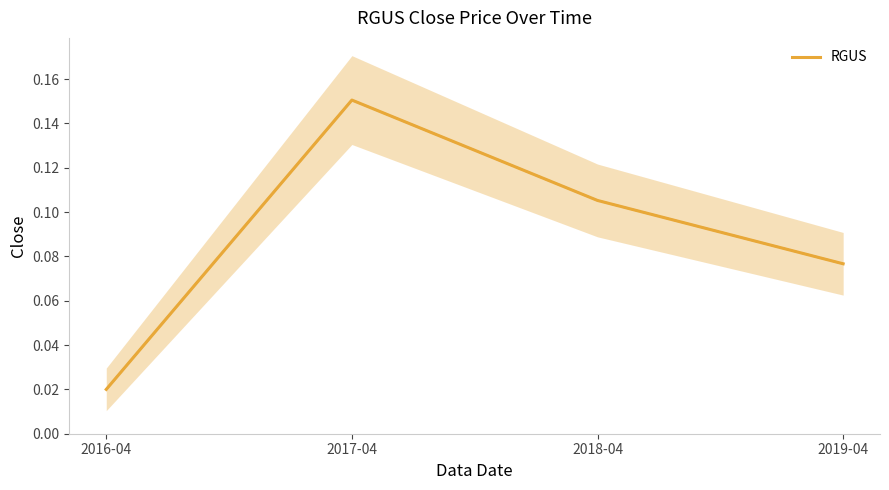

Reading left to right, extract all data points from this chart.

0.0	0.2	0.1	0.1